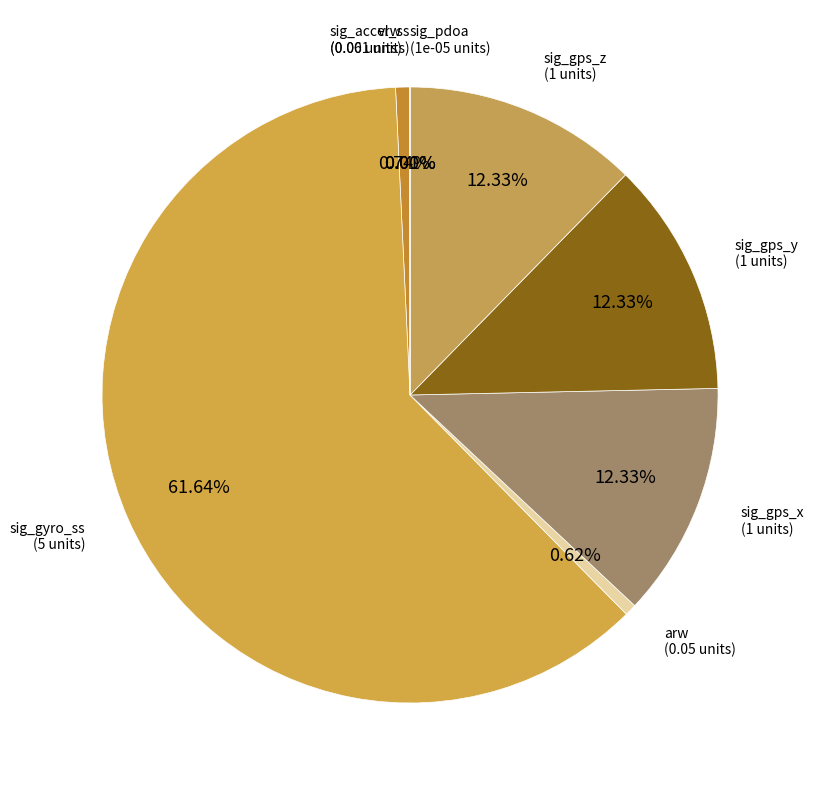

Which category has the smallest portion of the pie?

sig_pdoa